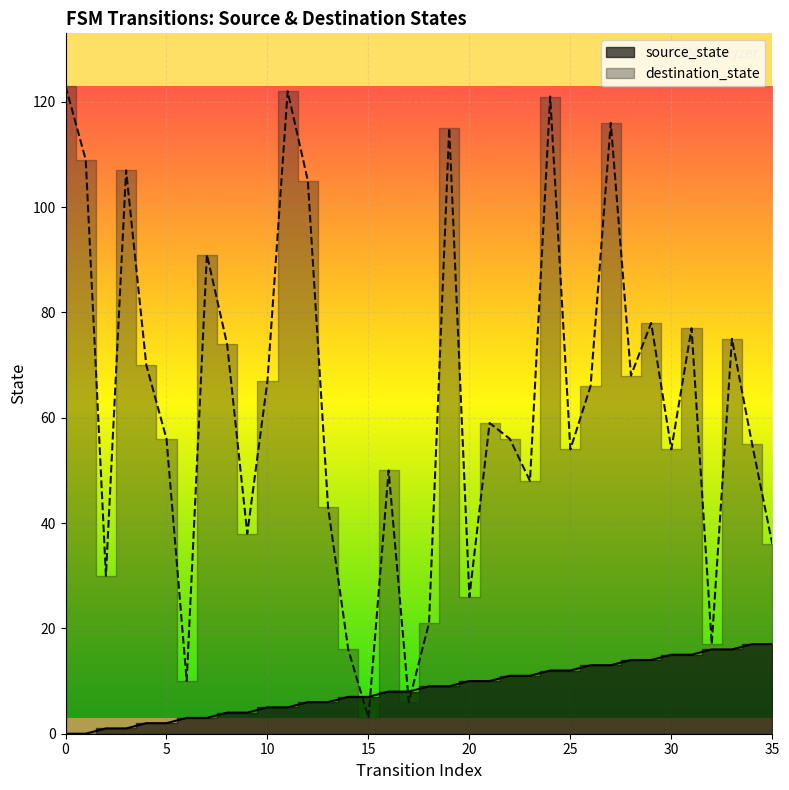

Which has a higher value, 1 or 11?

11